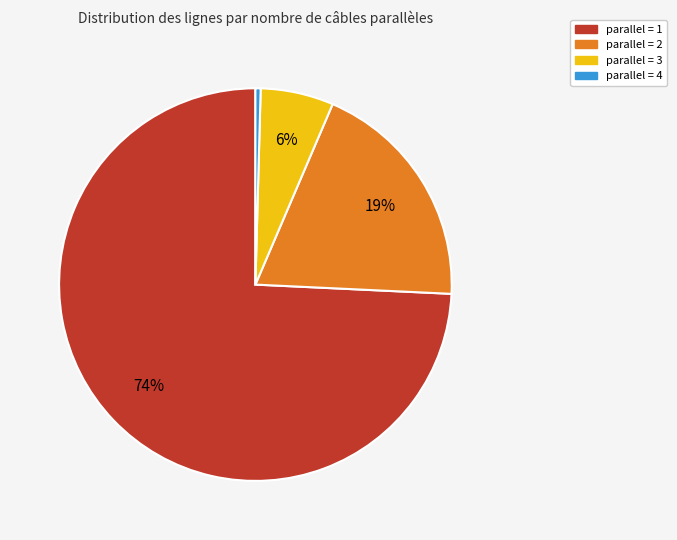

Count the number of slices in the pie.

4